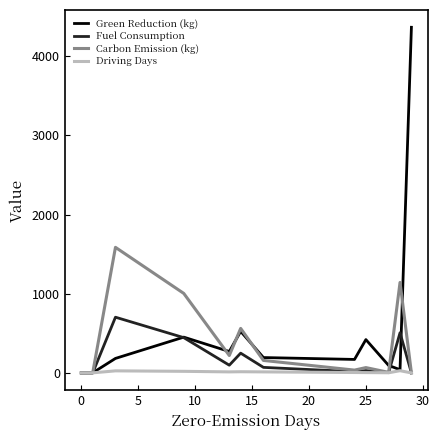

Which series has the largest range (max minus min)?

Green Reduction (kg)